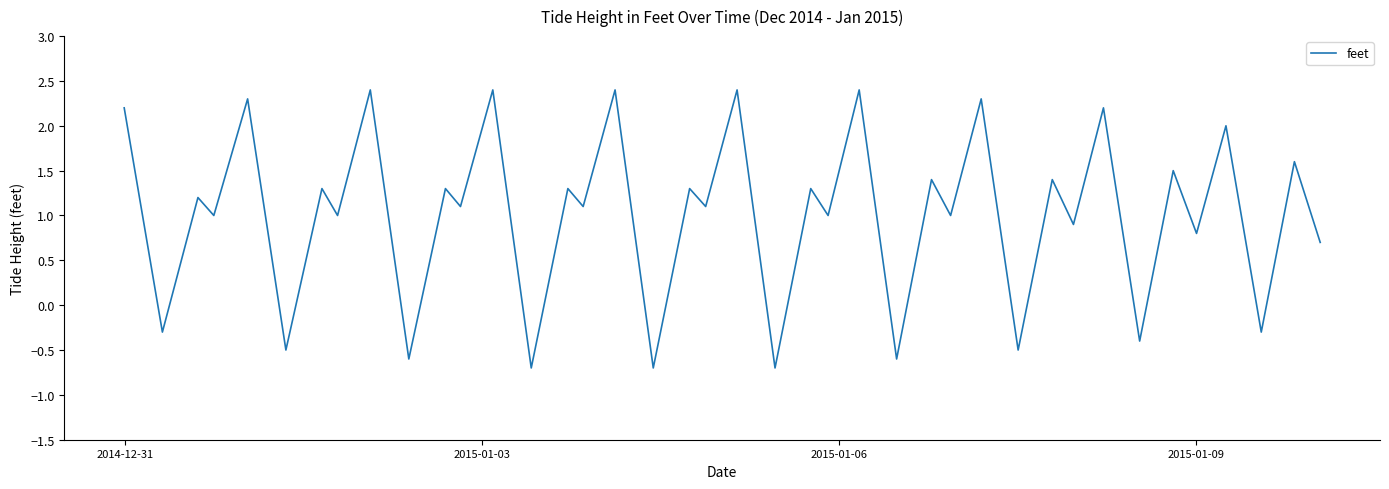

What is the greatest value displayed?

2.4